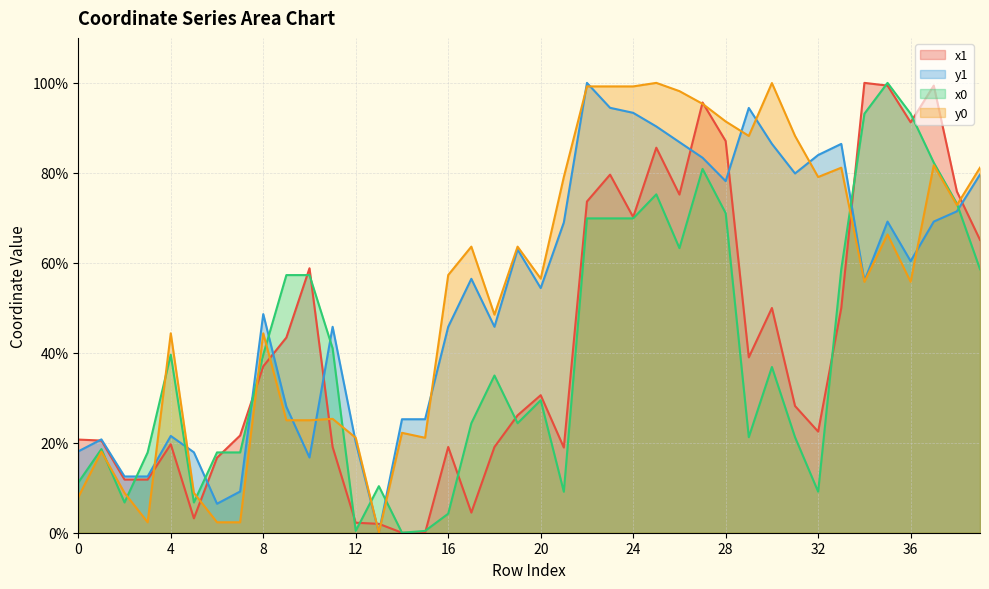

What are all the series names shown in the legend?

x1, y1, x0, y0